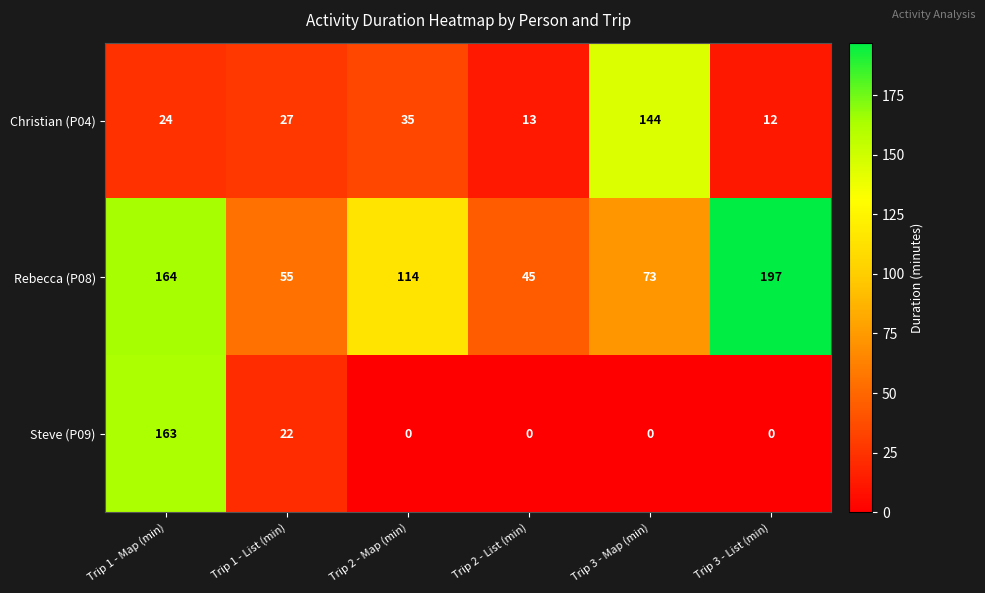

At which category does the chart reach its peak across all series?

Trip 3 - List (min)